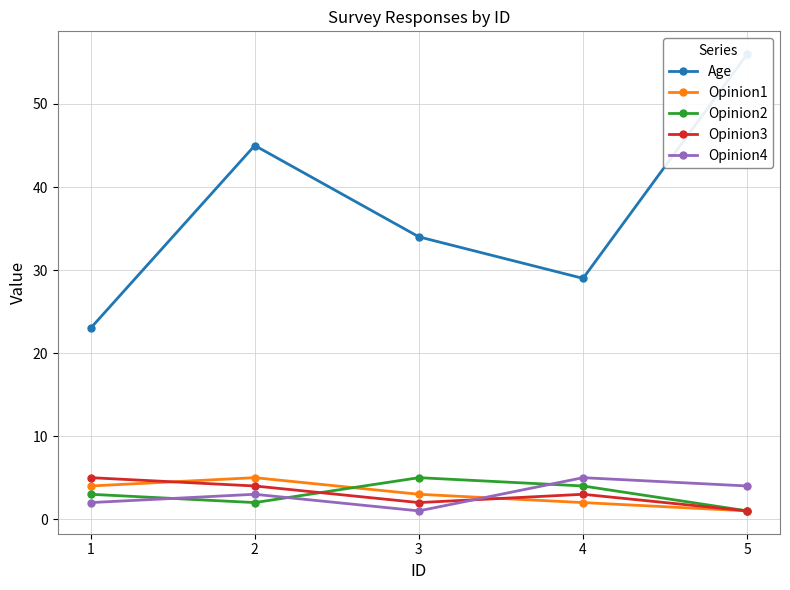

What is the average value of the Opinion4 series?

3